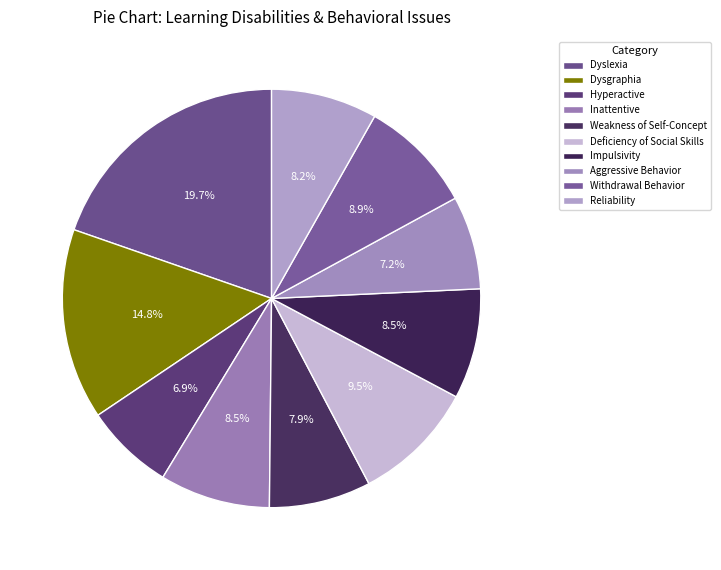

Does Withdrawal Behavior represent more than half of the total?

No